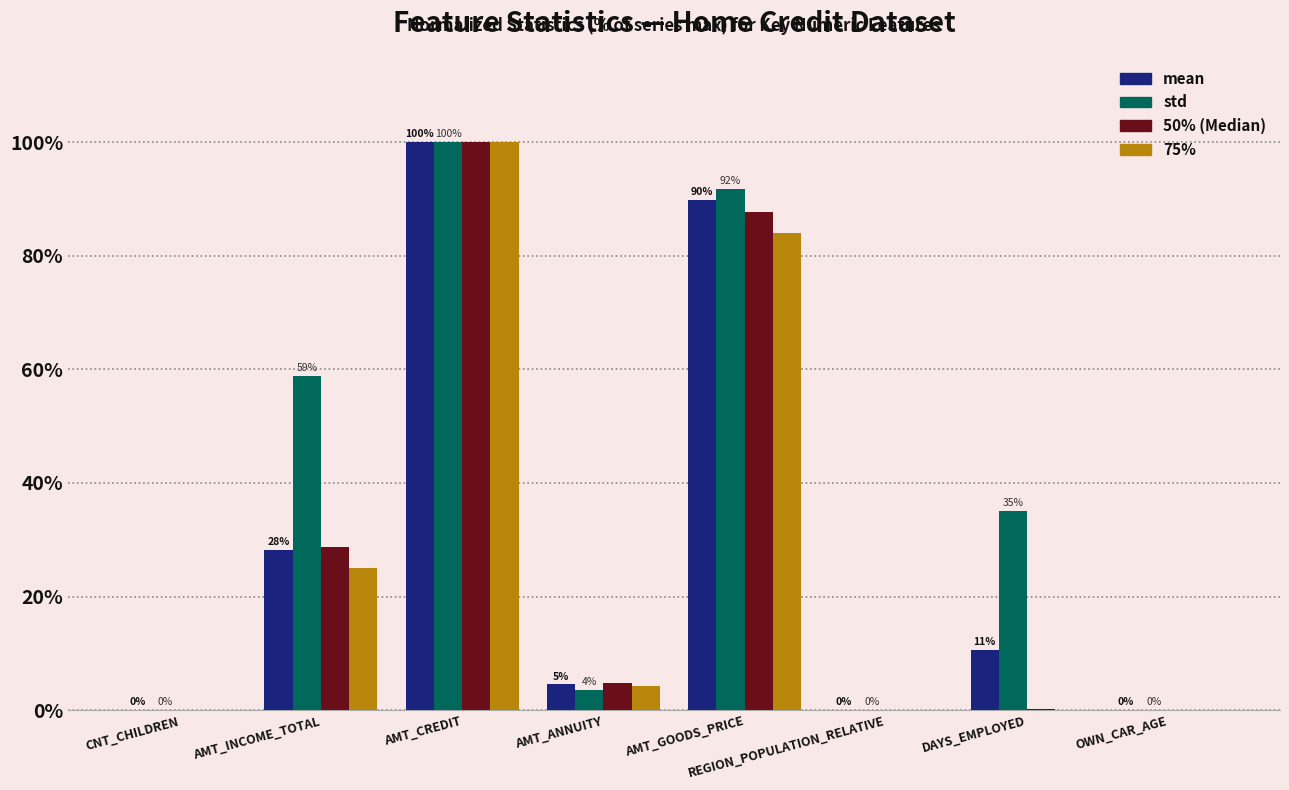

How many groups of bars are there?

8